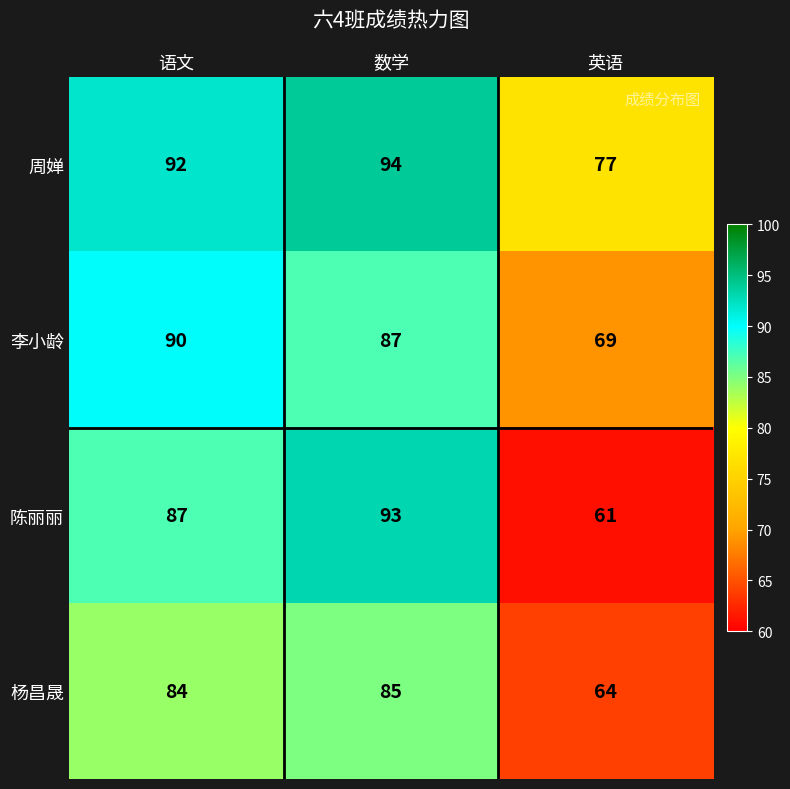

Count the 李小龄 values in the range 69 to 90.

3